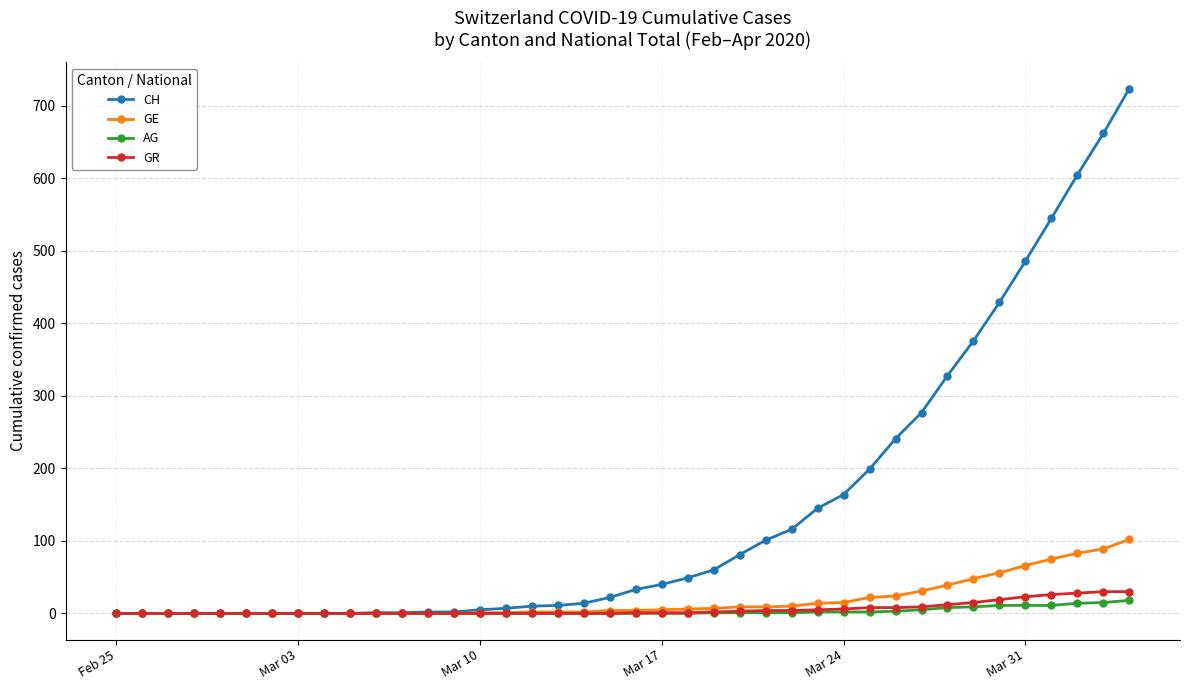

How many series are shown in this chart?

4